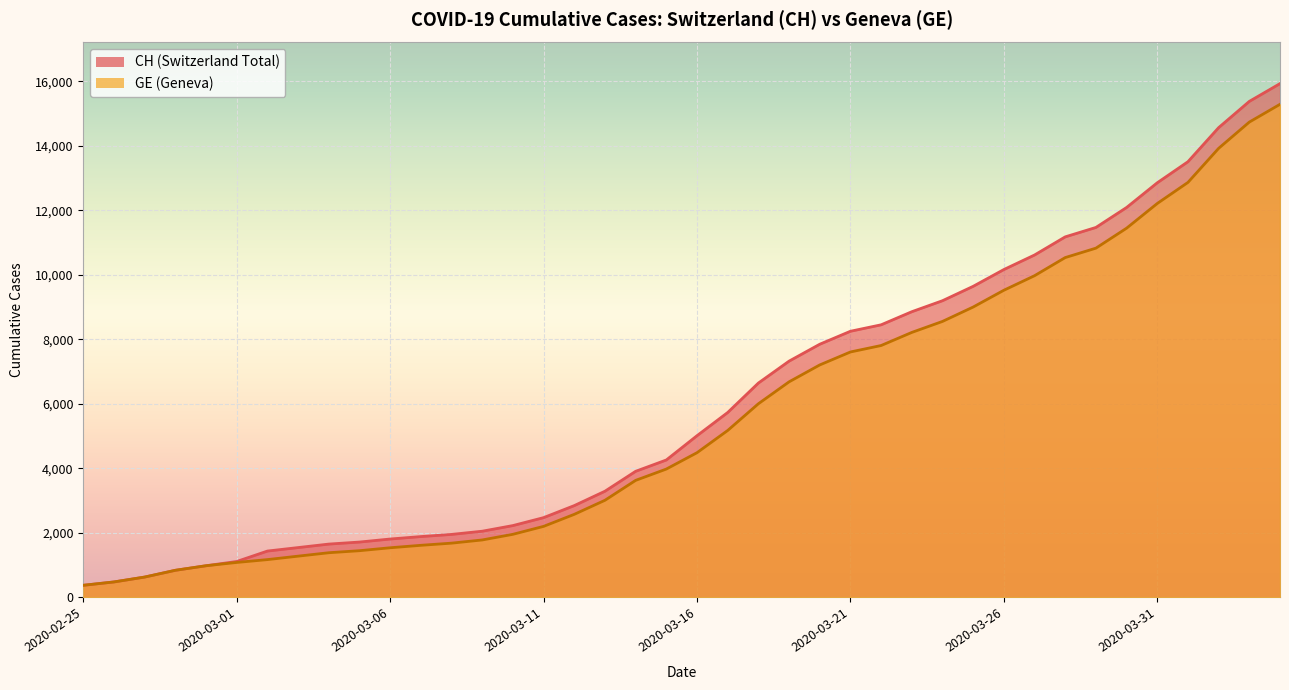

At which label is GE closest to 7829?

2020-03-22